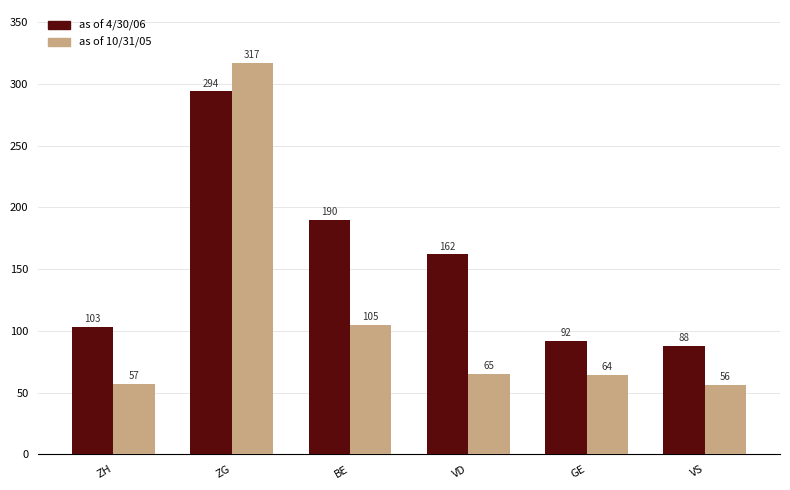

What is the label of the 5th bar from the right?

ZG